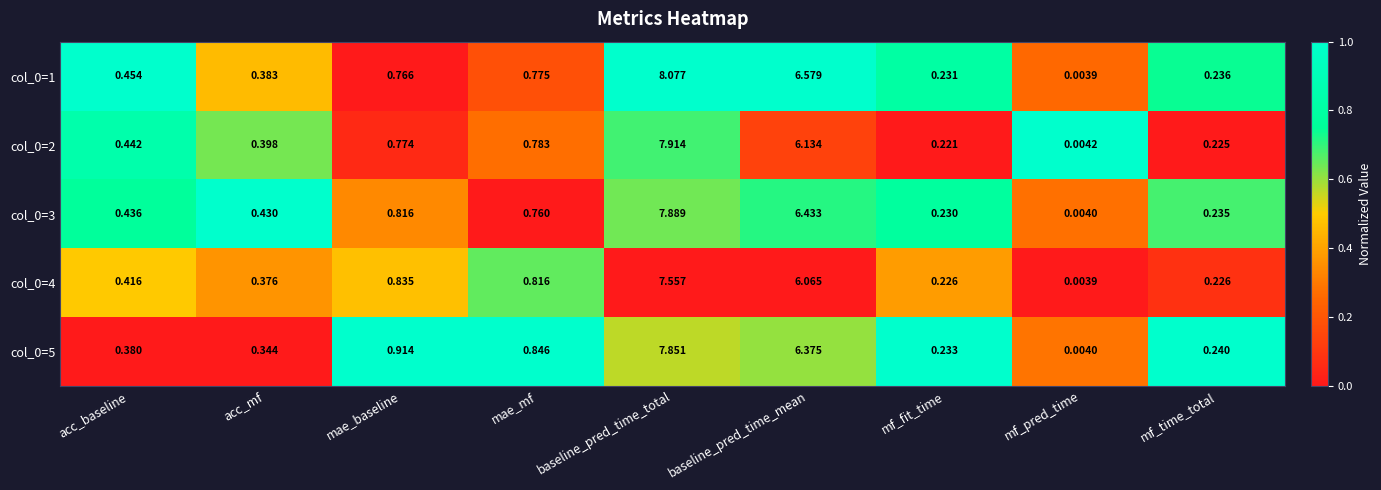

At which label is col_0=2 closest to 3?

mae_mf